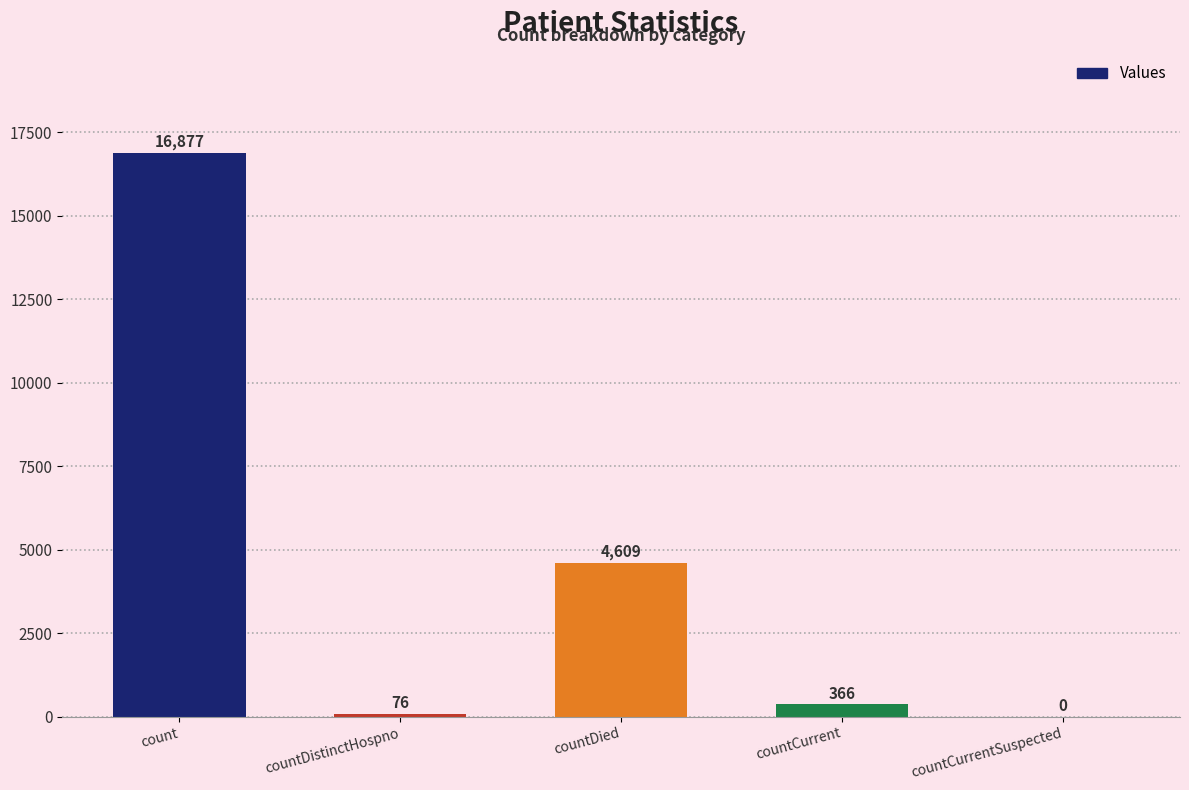

Reading left to right, transcribe all the data shown in this chart.

count=16877	countDistinctHospno=76	countDied=4609	countCurrent=366	countCurrentSuspected=0